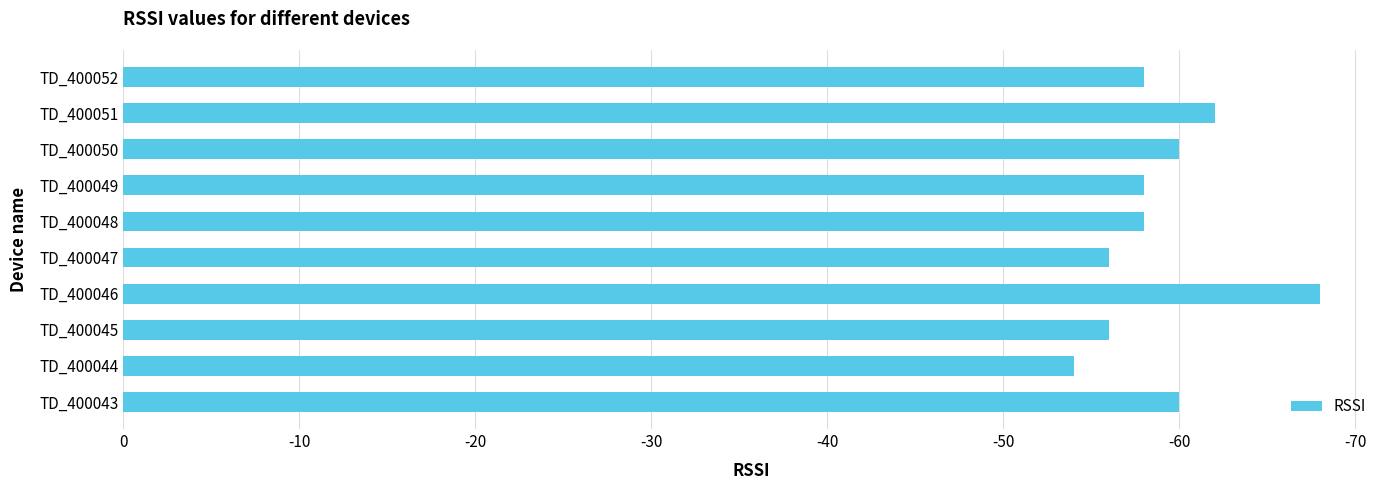

Does the chart contain any negative values?

No